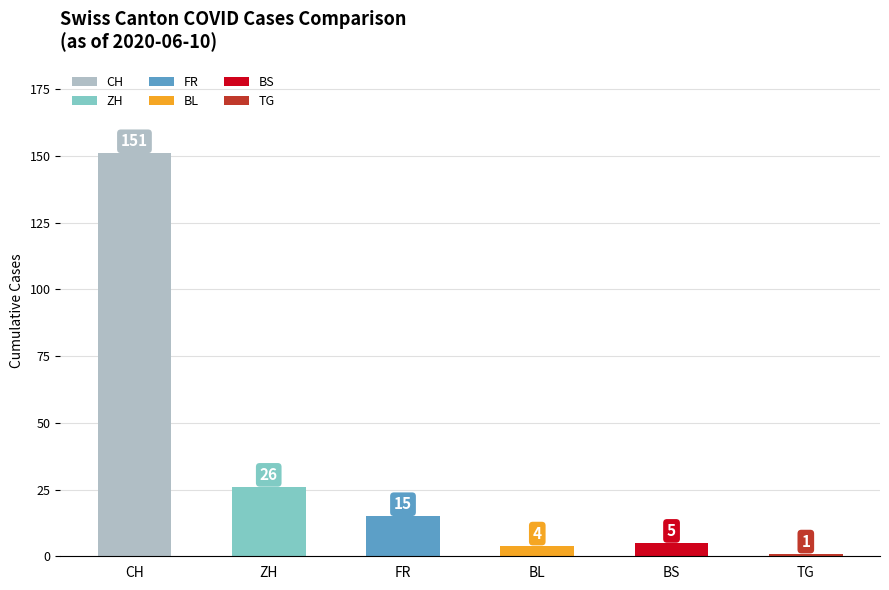

Count the number of categories in the chart.

6